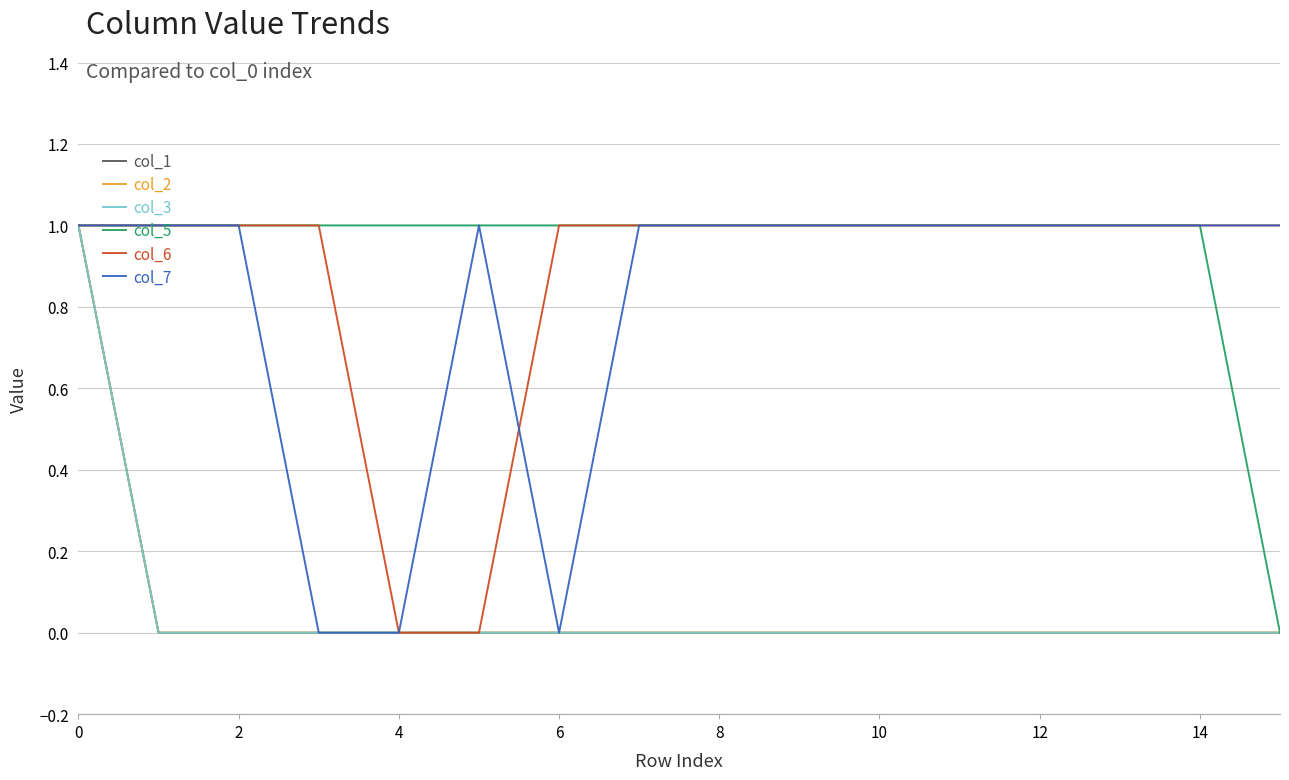

Is this an area chart (filled region under the line)?

No